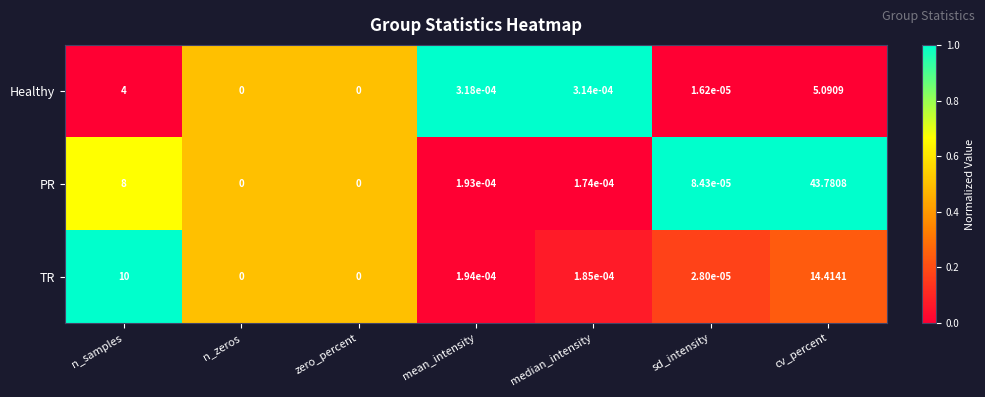

How many categories are shown in the chart?

7